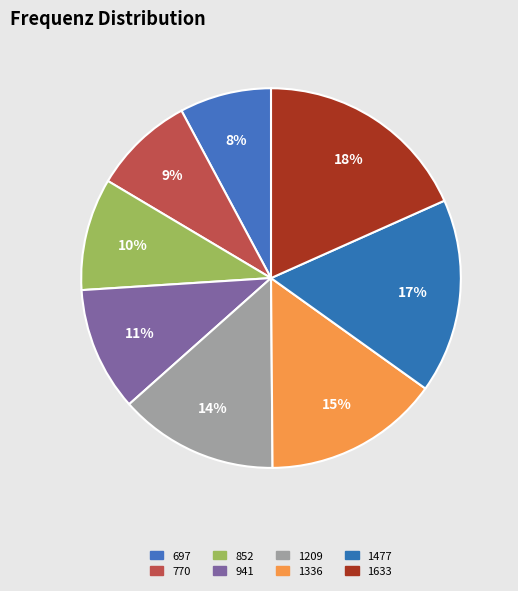

The 770 slice represents 9% of the pie. True or false?

True